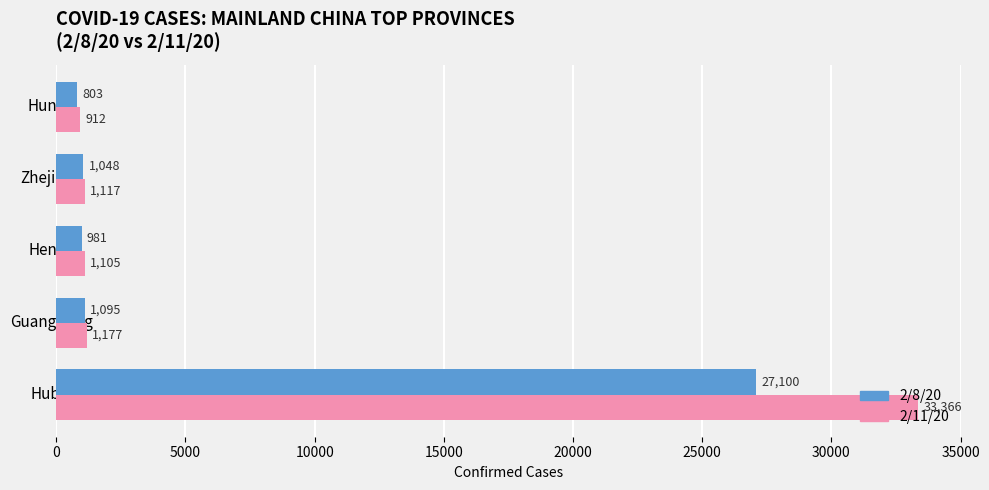

What is the smallest value displayed?

803